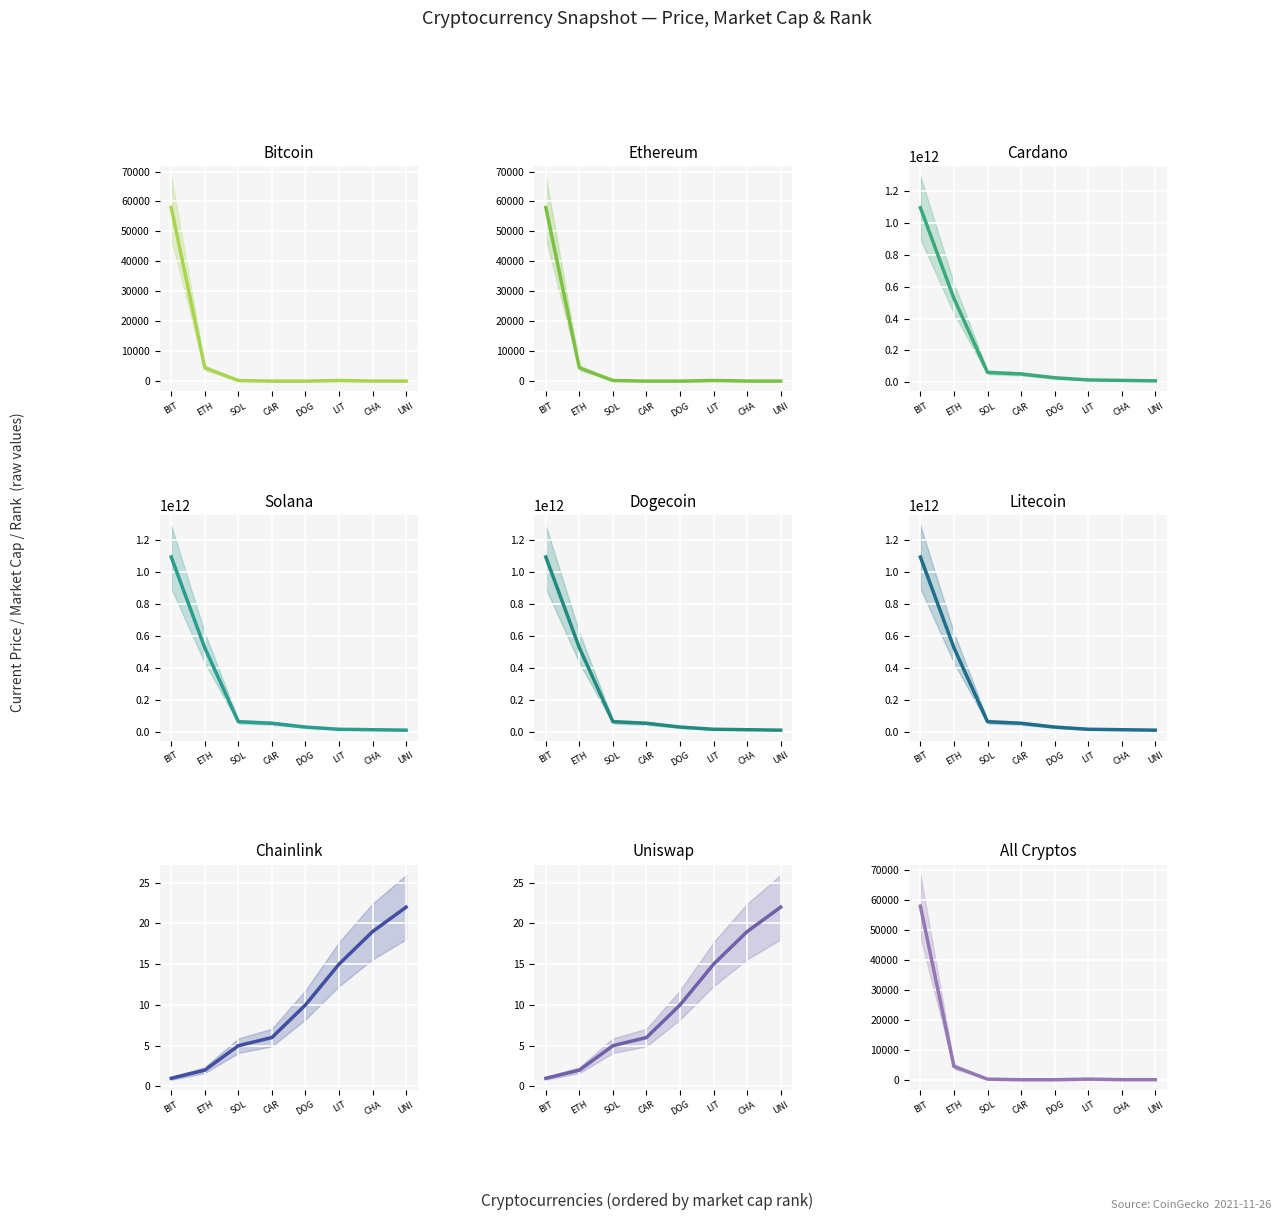

At which label is Market Cap Rank closest to 11?

DOG